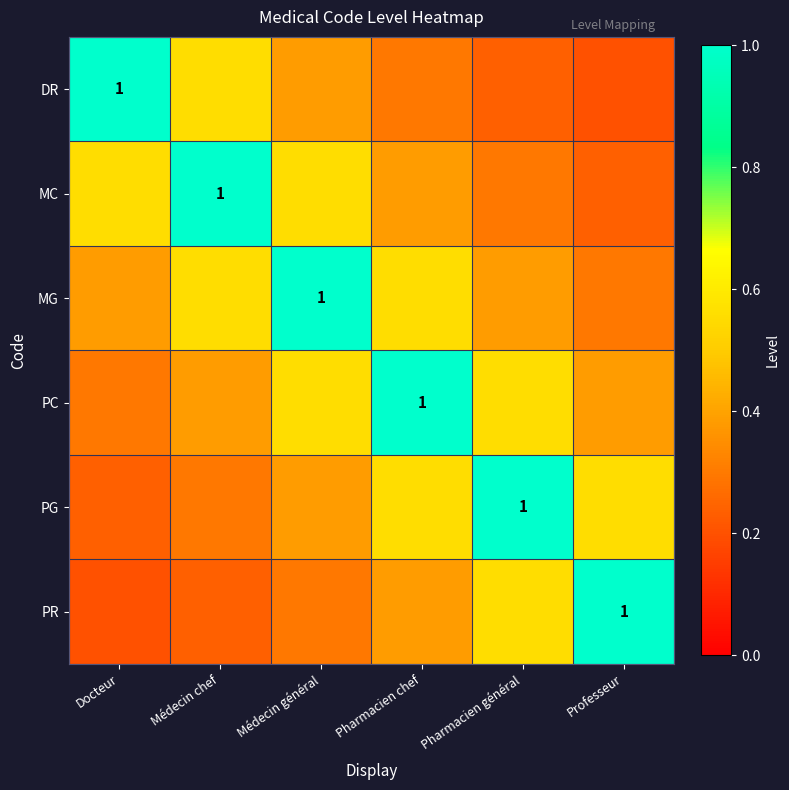

The value of PG at Pharmacien chef is 1.0. True or false?

False